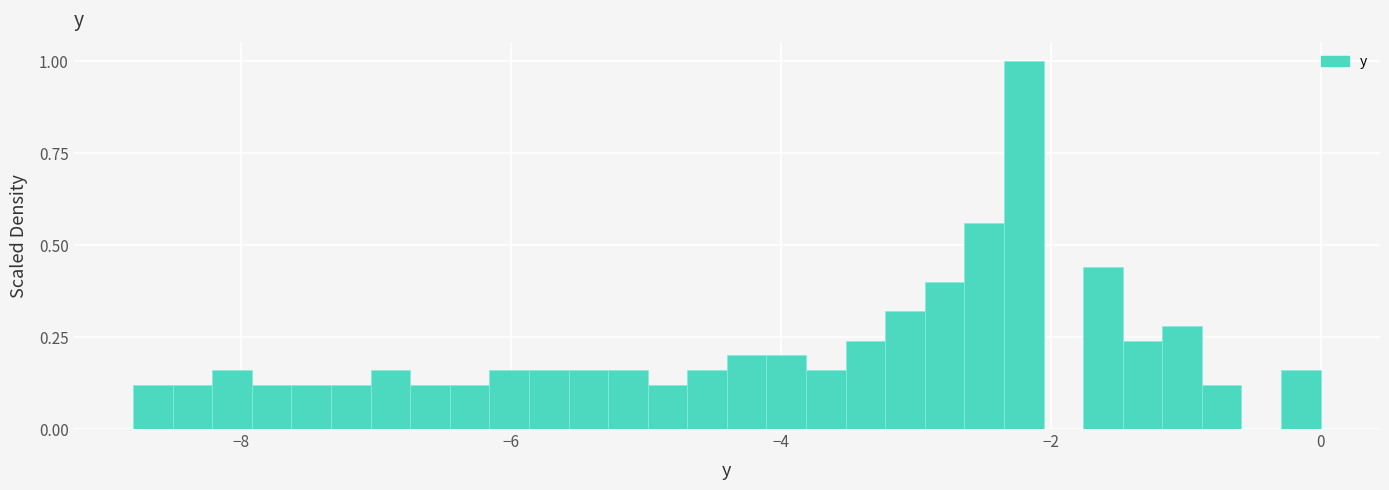

Around what value on the x-axis is the tallest bar? Give the approximate position of its centre, as read against the axis.

-2.2